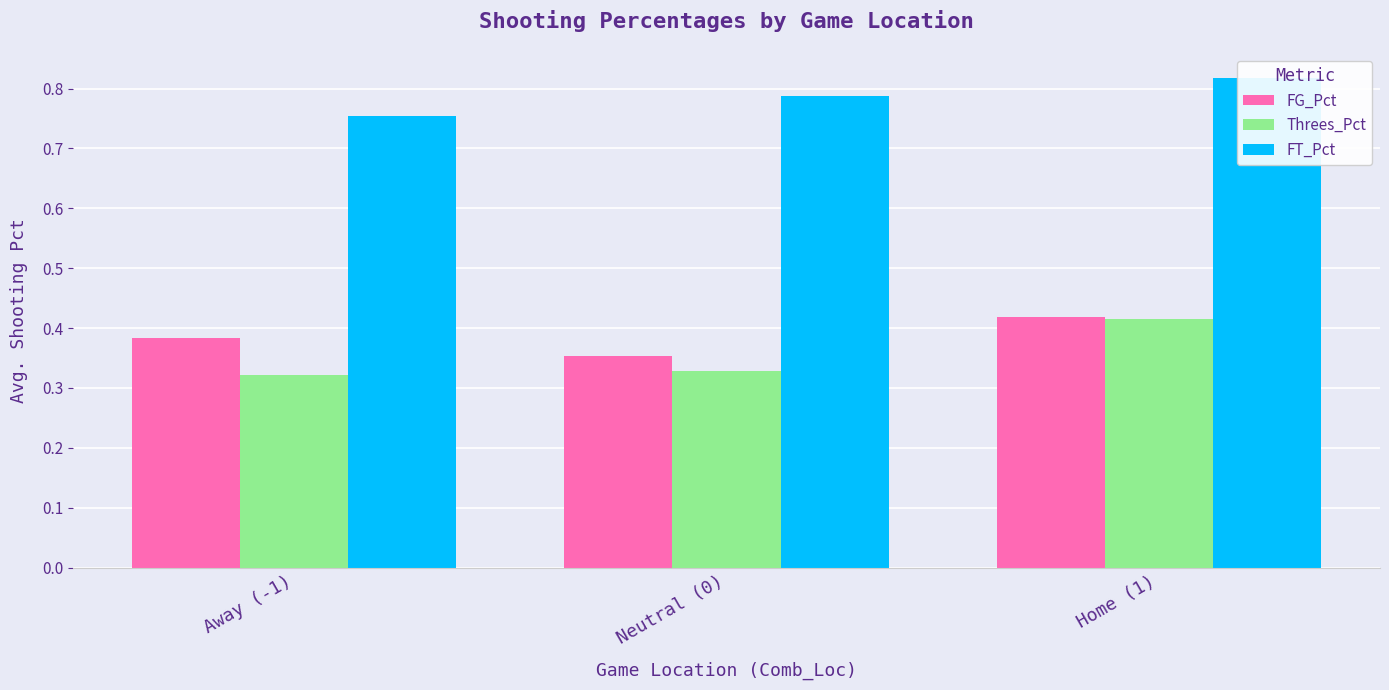

What is the approximate value of Threes_Pct at Away (-1)?

0.3